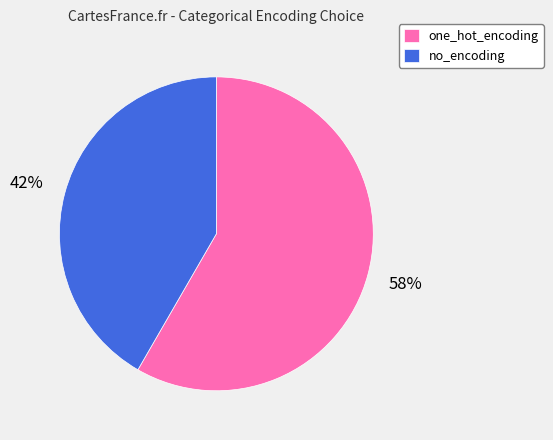

What is the largest slice in the pie chart?

one_hot_encoding